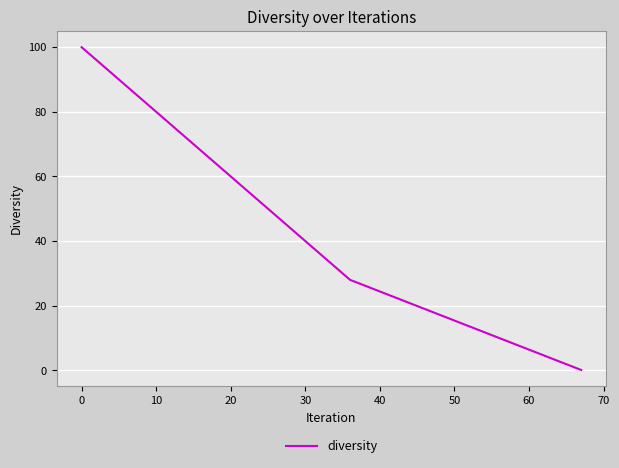

What is the difference between the maximum and minimum values?

99.9